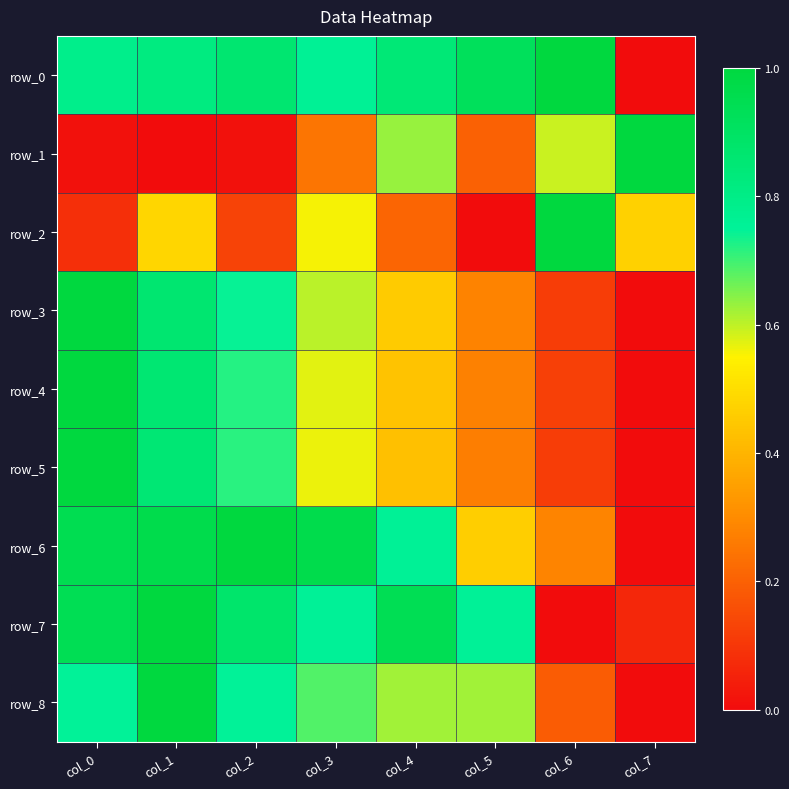

What is the spread (max minus min) of values at col_0?

1.0